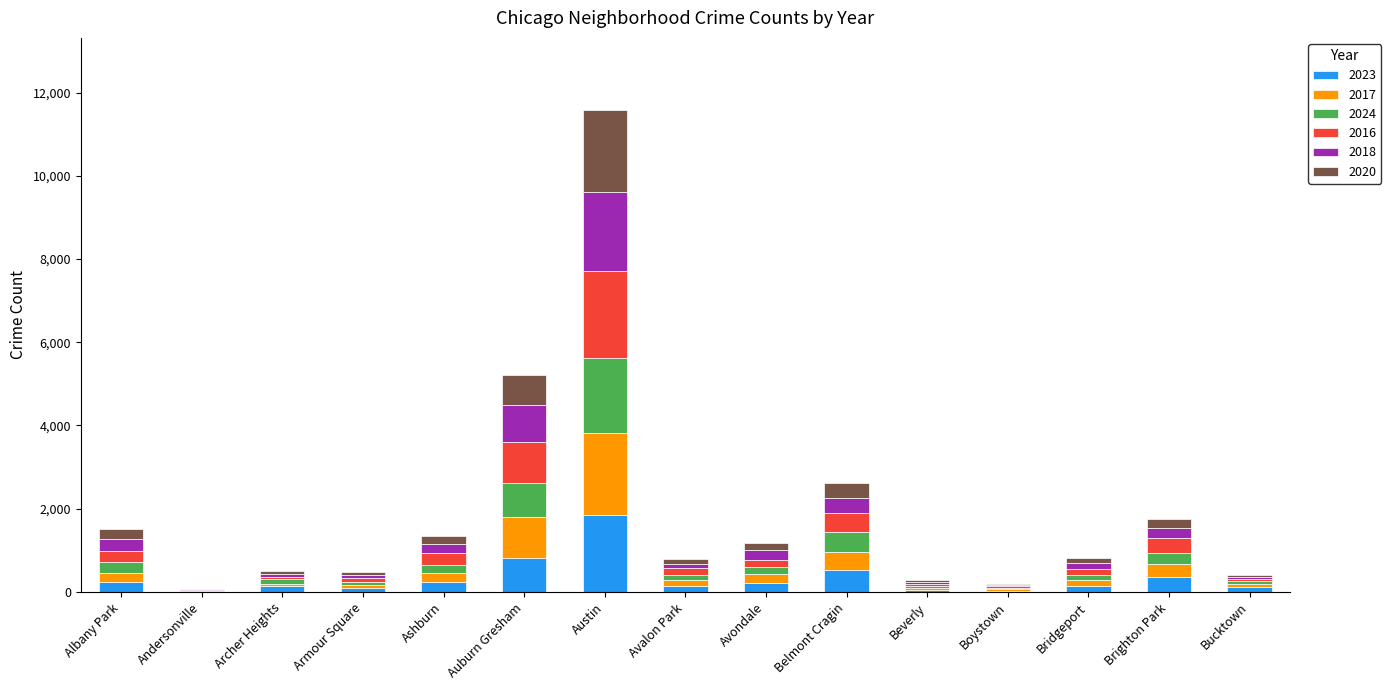

Which category has the highest value in the 2023 series?

Austin